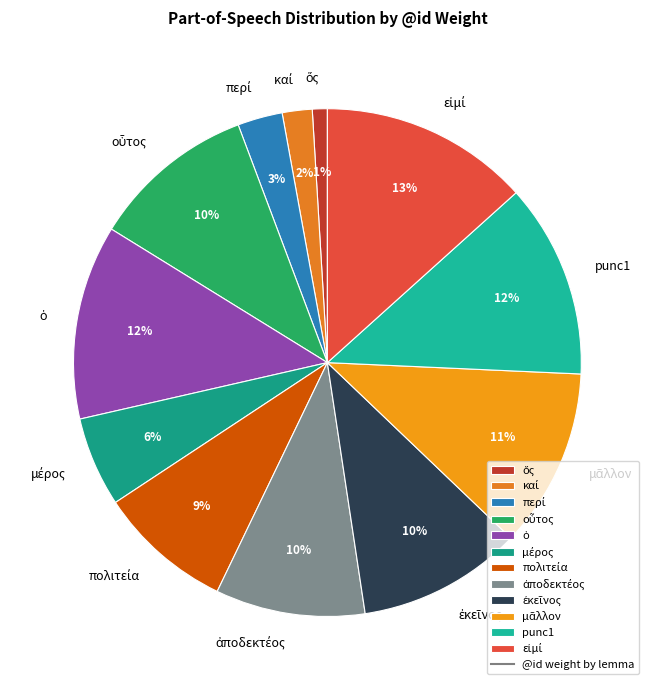

To the nearest percent, what is the average slice percentage?

8%